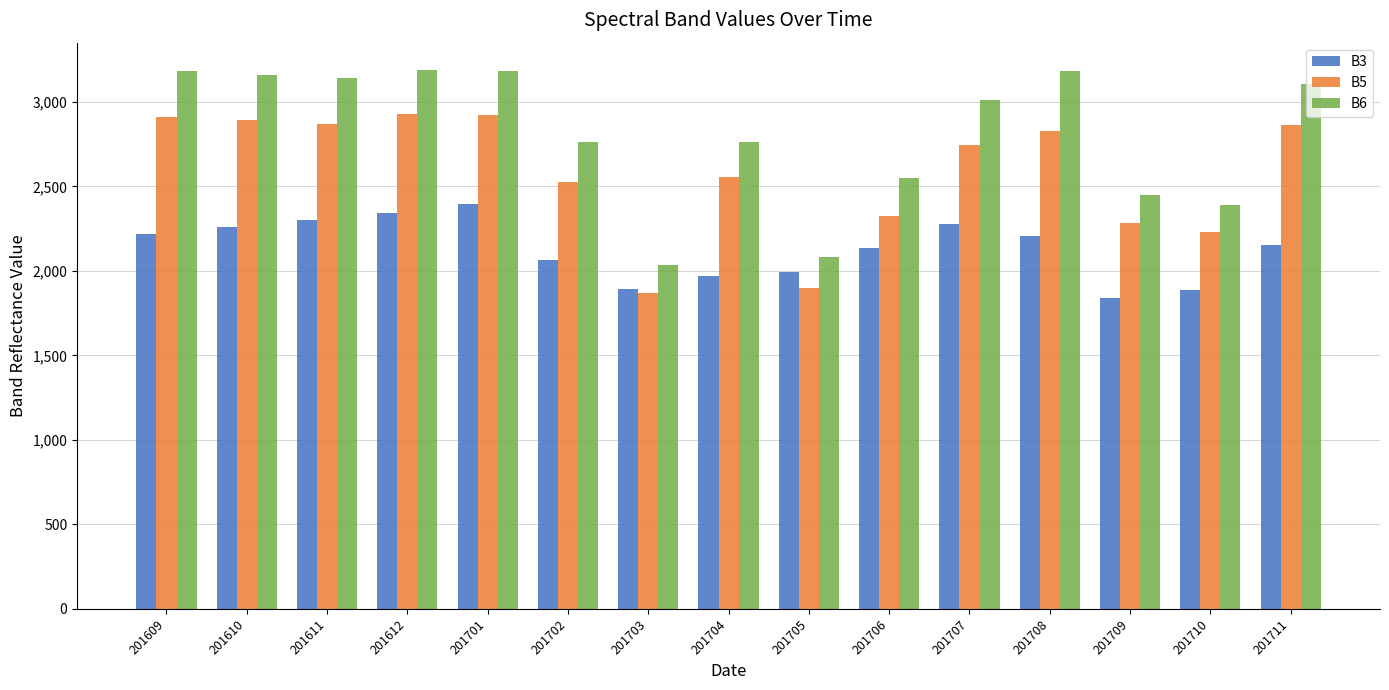

Rank the series at 201708 from lowest to highest value.

B3, B5, B6